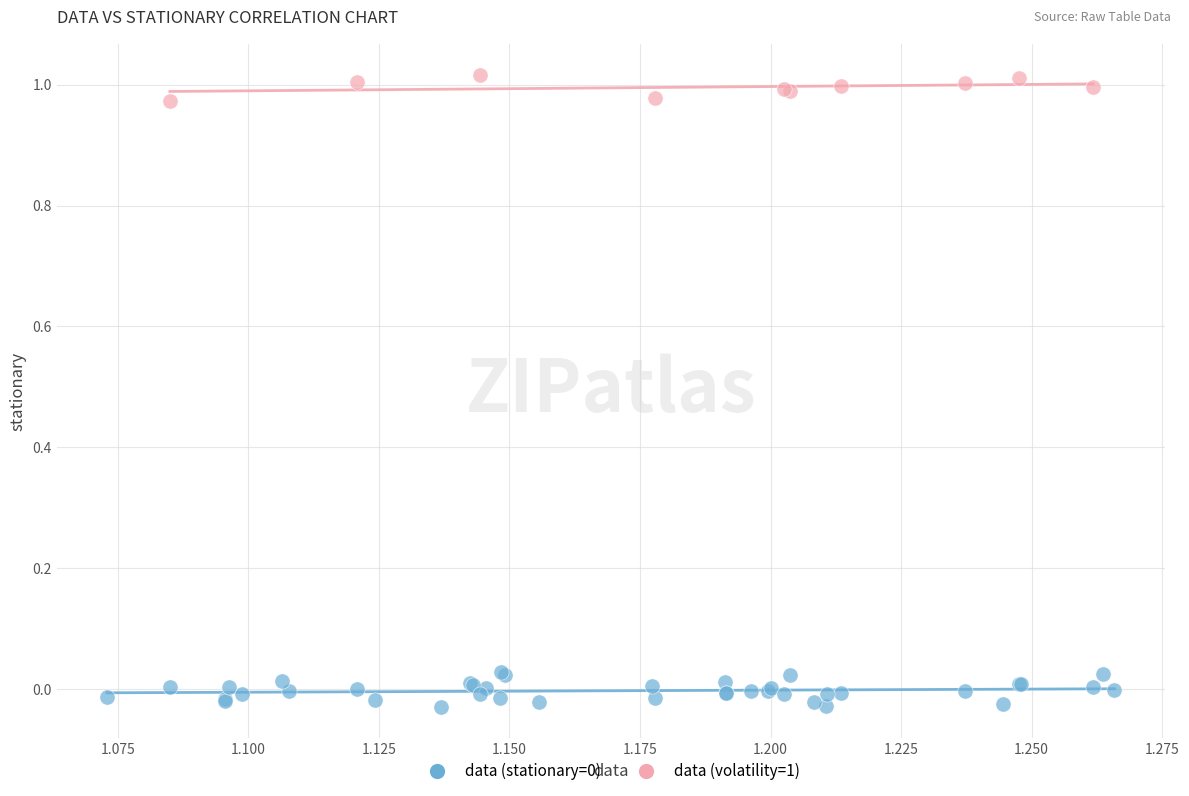

Which series contains the highest Y value?

data (volatility=1)